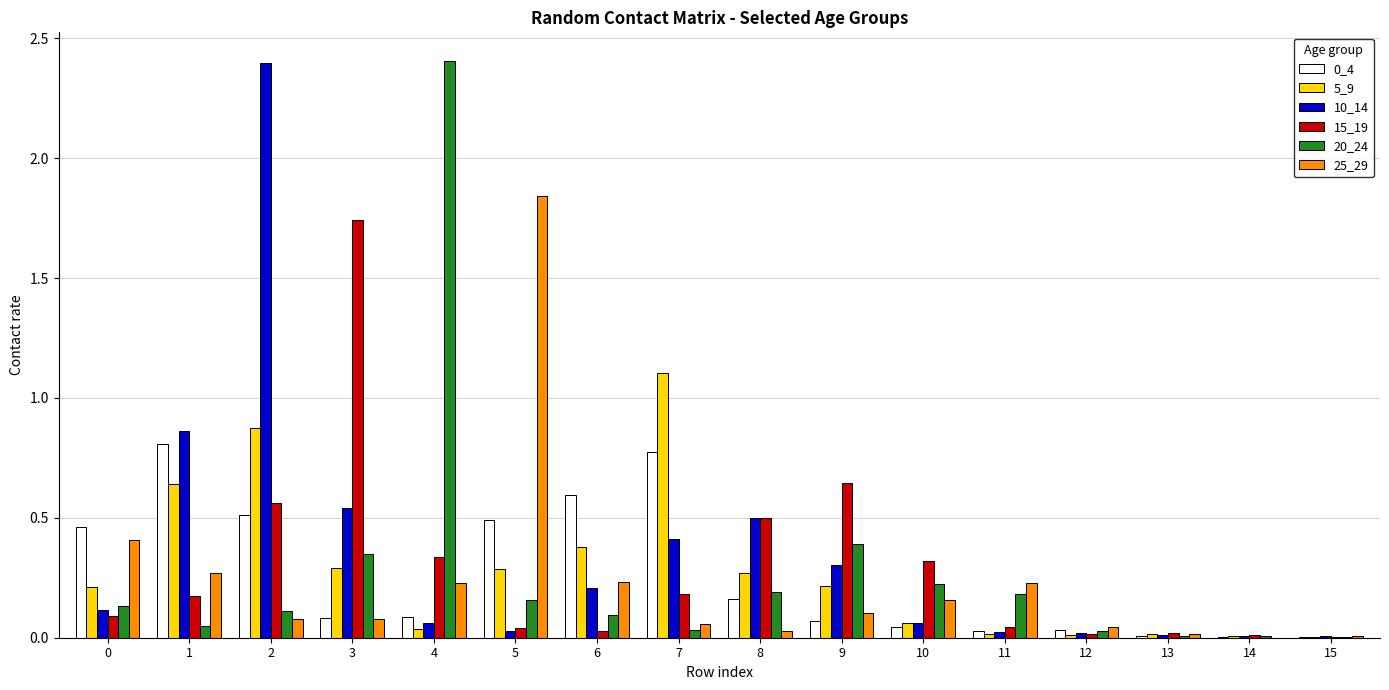

Is the value of 0_4 at 4 greater than the value of 20_24 at 7?

Yes